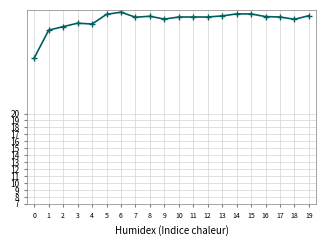

How many lines are shown in the chart?

1